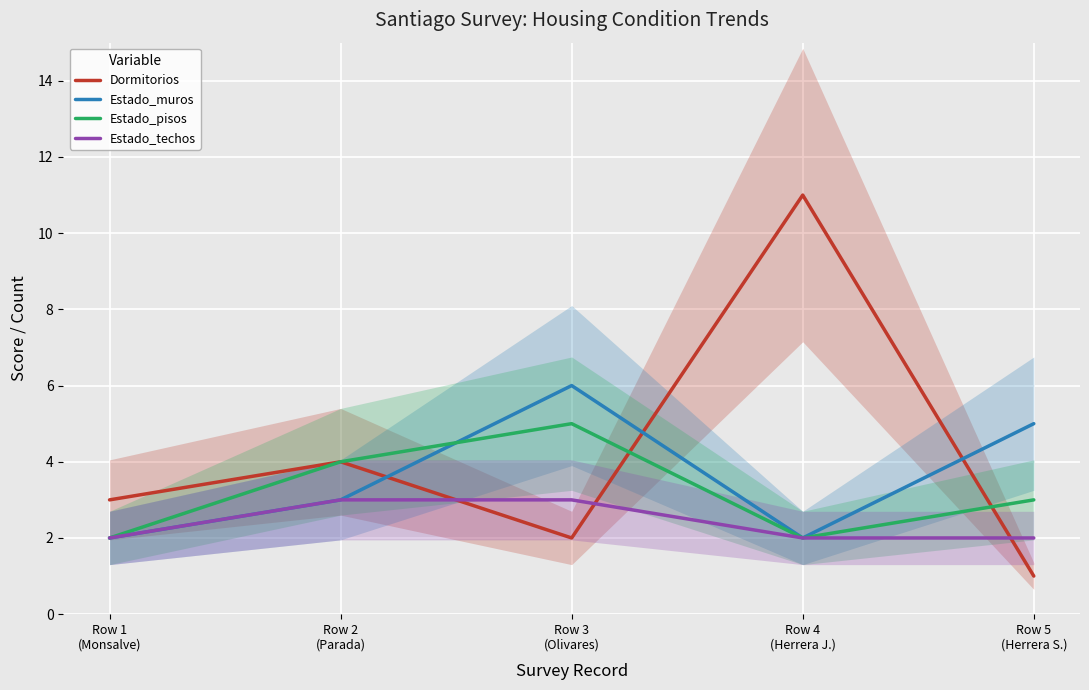

What is the difference between the Estado_pisos values at Row 5
(Herrera S.) and Row 4
(Herrera J.)?

1